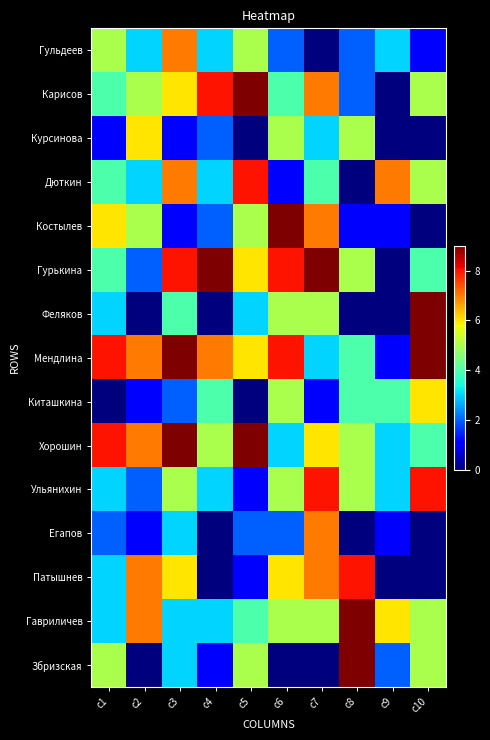

What is the spread (max minus min) of values at c6?

9